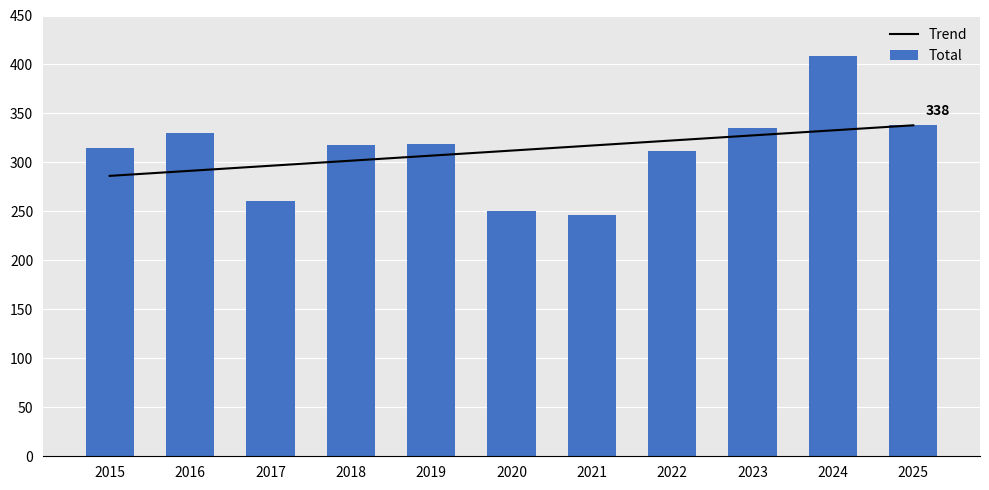

Reading right to left, extract all data points from this chart.

Trend: 337.9	332.7	327.6	322.4	317.3	312.1	306.9	301.8	296.6	291.4	286.3
Total: 338.0	409.0	335.0	312.0	246.0	250.0	319.0	318.0	261.0	330.0	315.0